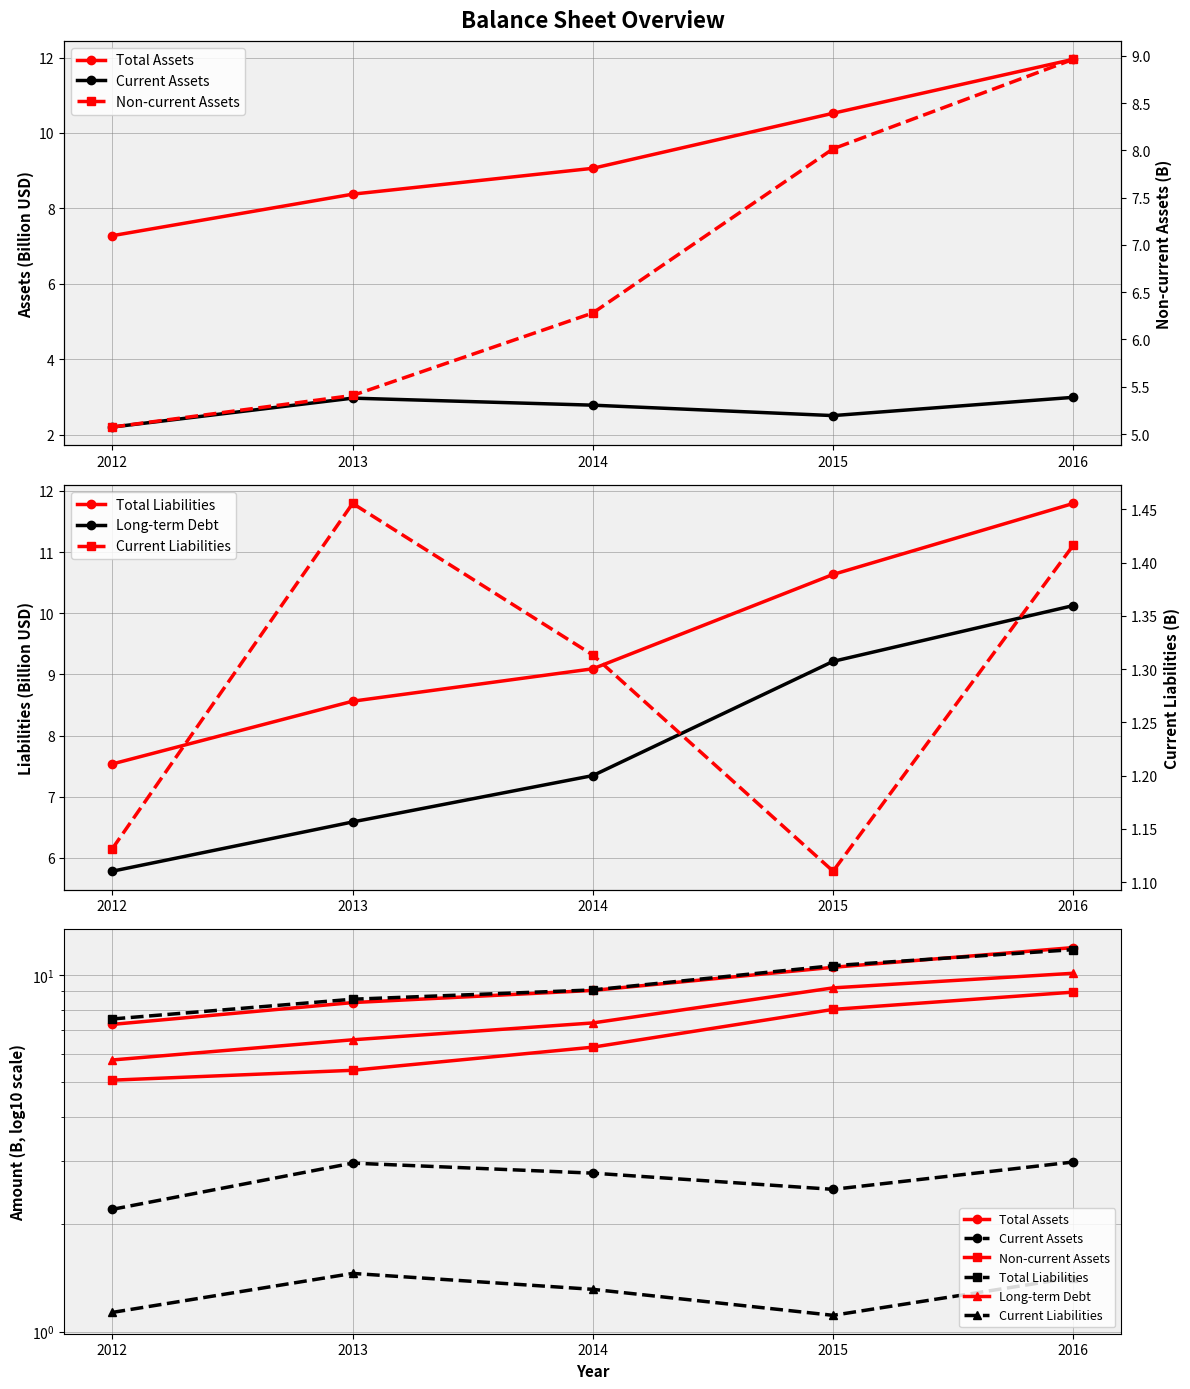

What is the maximum value for Long-term Debt?

10.1